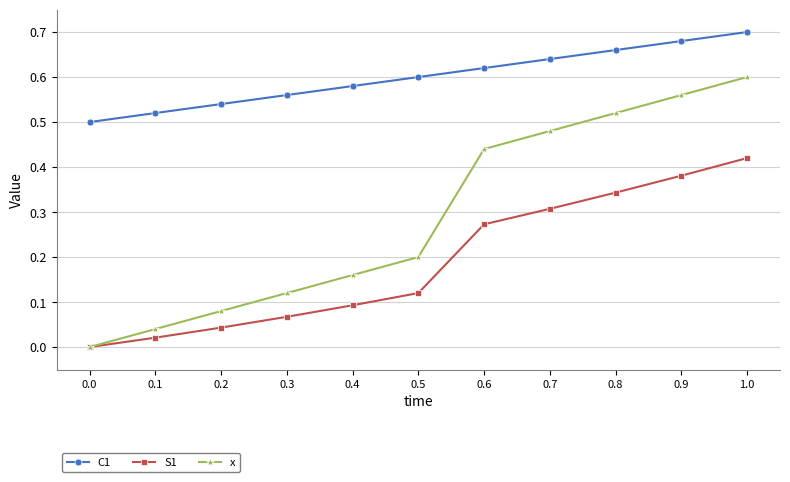

Rank the series at 0.7 from lowest to highest value.

S1, x, C1